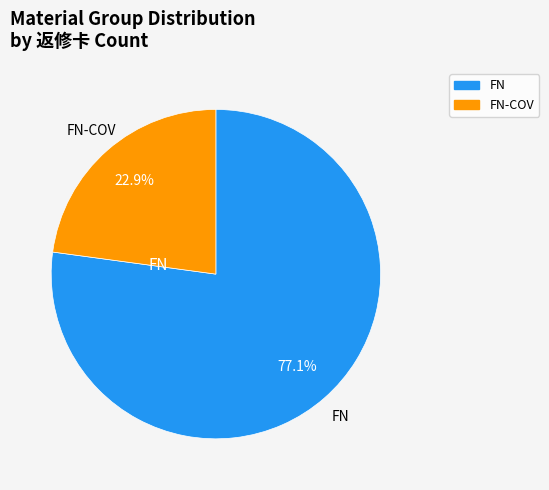

Does any single category account for the majority?

Yes